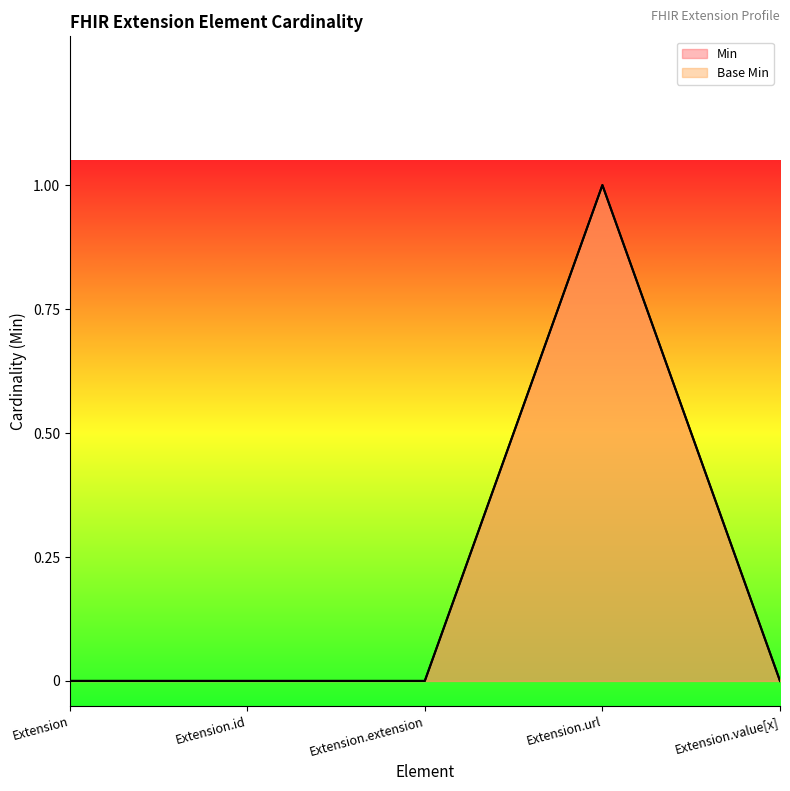

Between Extension and Extension.url, which series saw the biggest shift?

Min